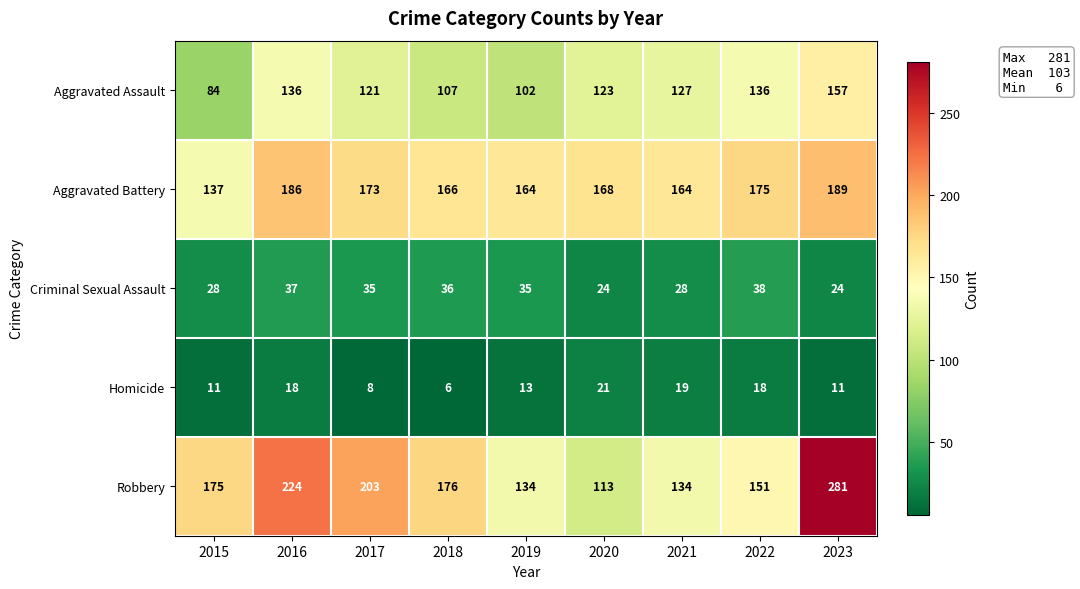

What is the difference between the maximum and minimum values in the Homicide series?

15